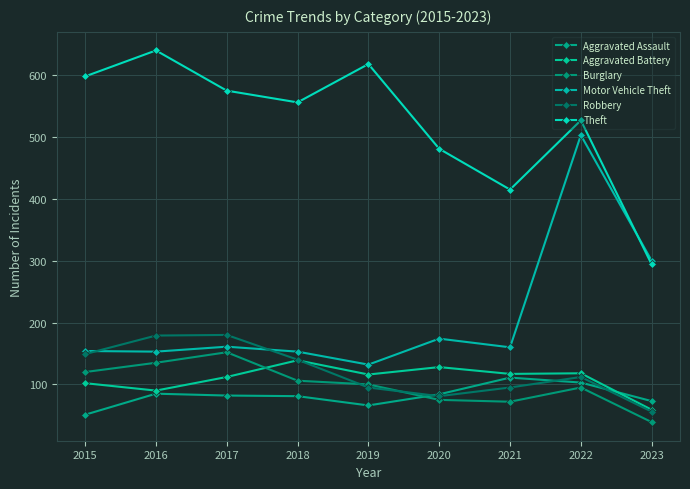

Reading right to left, transcribe all the data shown in this chart.

Aggravated Assault: 2023=73	2022=103	2021=111	2020=84	2019=66	2018=81	2017=82	2016=85	2015=51
Aggravated Battery: 2023=59	2022=118	2021=117	2020=128	2019=116	2018=139	2017=112	2016=90	2015=102
Burglary: 2023=39	2022=95	2021=72	2020=75	2019=100	2018=106	2017=152	2016=135	2015=120
Motor Vehicle Theft: 2023=300	2022=503	2021=160	2020=174	2019=132	2018=153	2017=161	2016=153	2015=154
Robbery: 2023=56	2022=112	2021=95	2020=81	2019=95	2018=140	2017=180	2016=179	2015=149
Theft: 2023=294	2022=527	2021=415	2020=481	2019=618	2018=556	2017=575	2016=640	2015=598